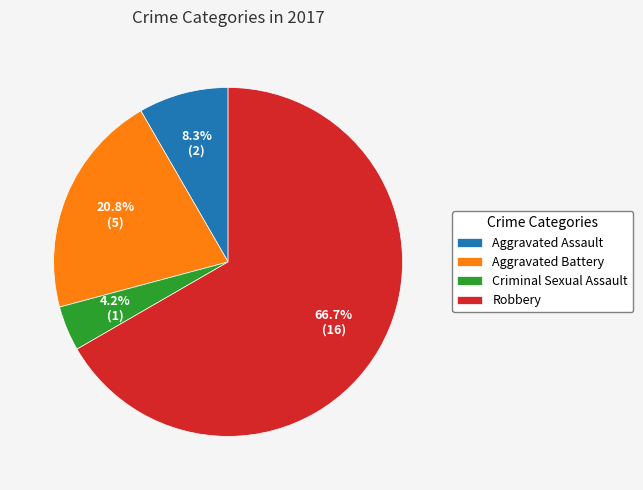

Is there any slice that represents more than half of the pie?

Yes